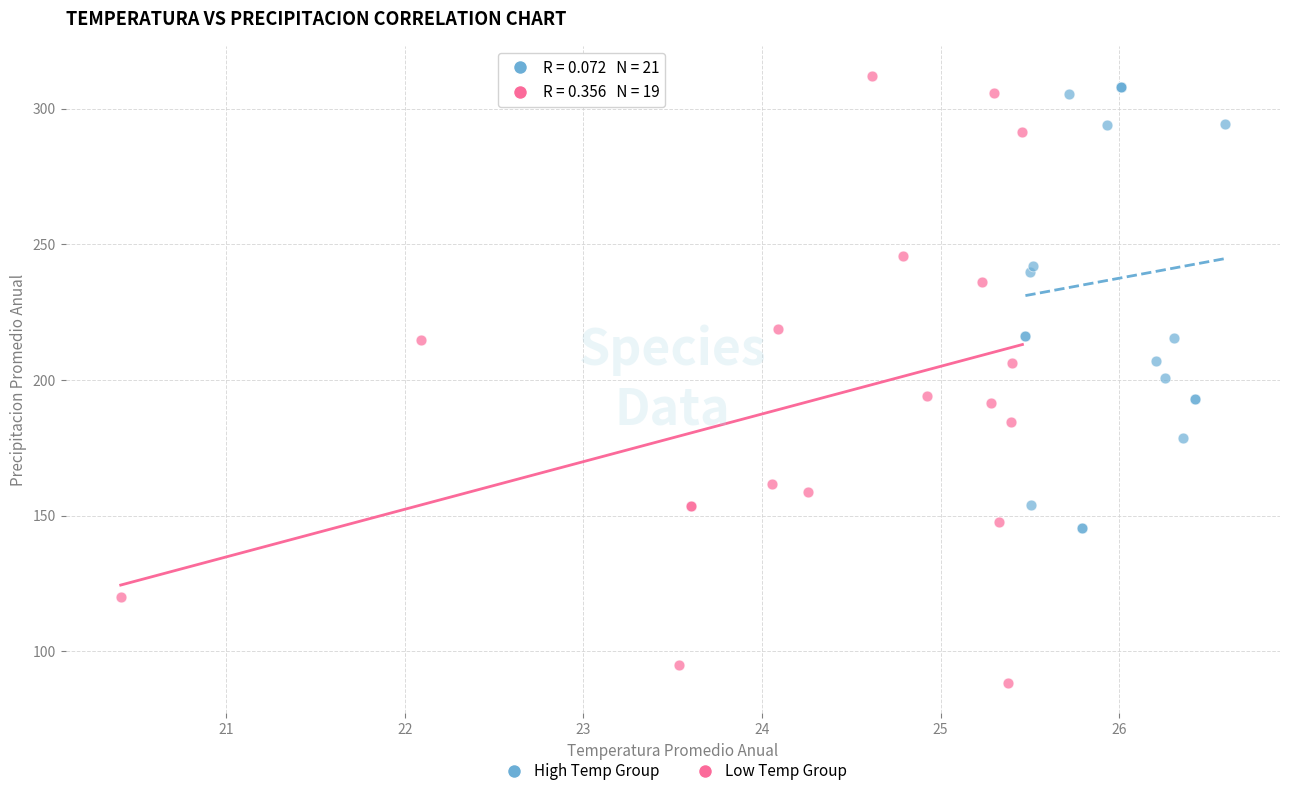

What are all the series names shown in the legend?

High Temp Group, Low Temp Group